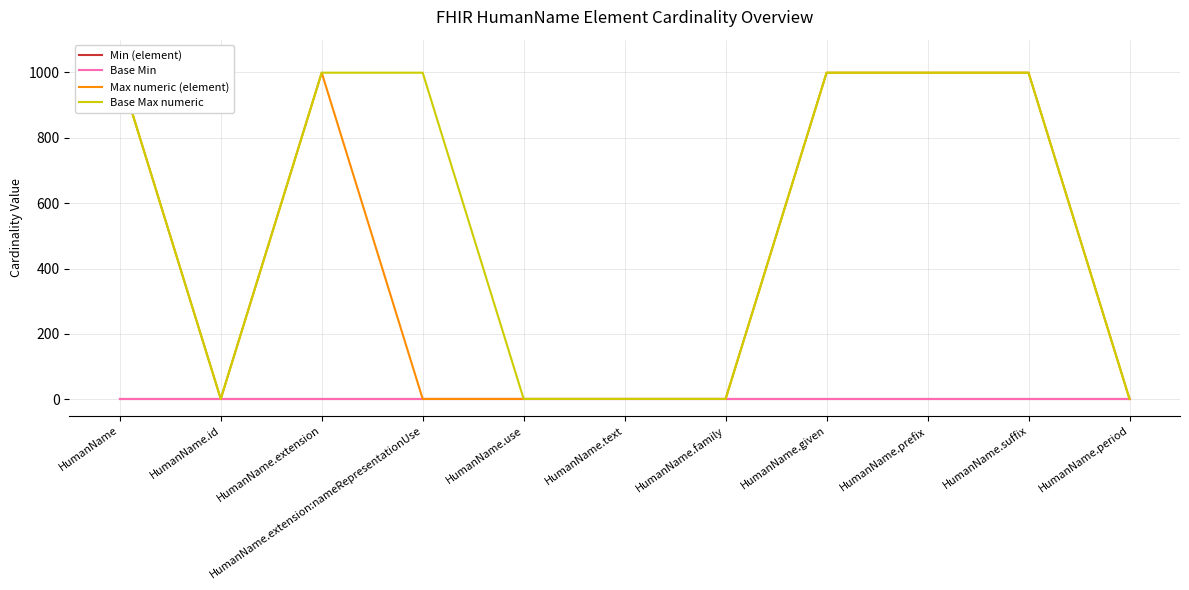

Is it true that Max numeric (element) equals 1 at HumanName.id?

False